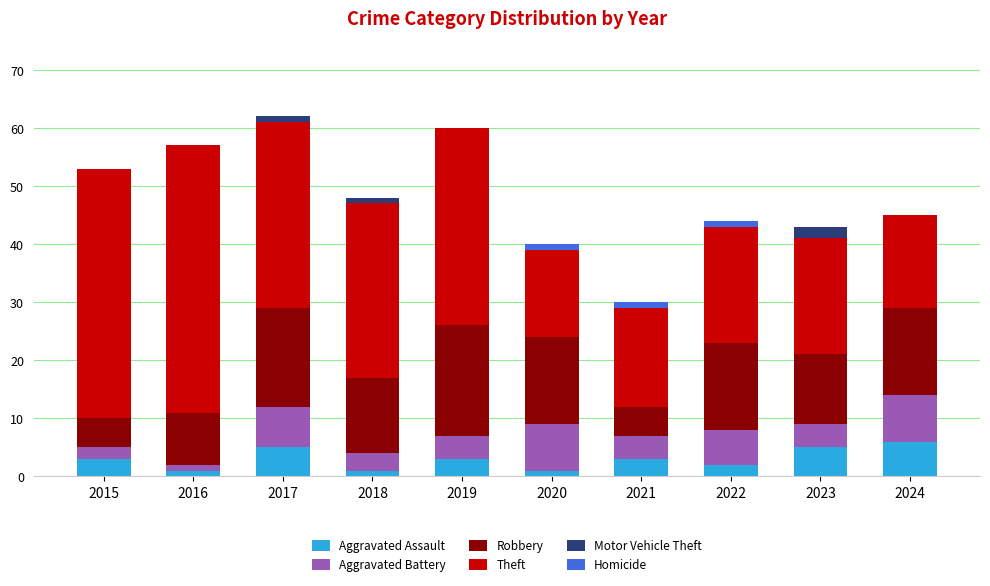

The value of Aggravated Assault at 2023 is 8. True or false?

False